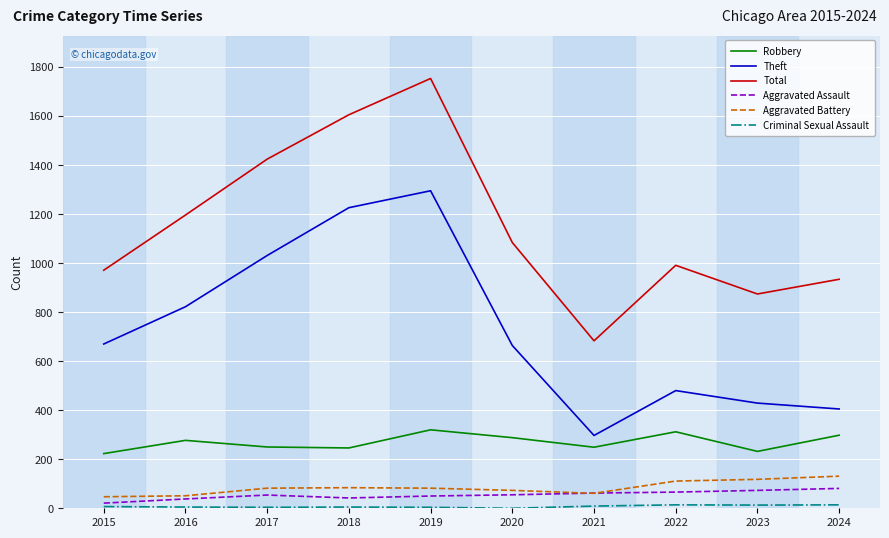

Which series has the widest spread of values?

Total